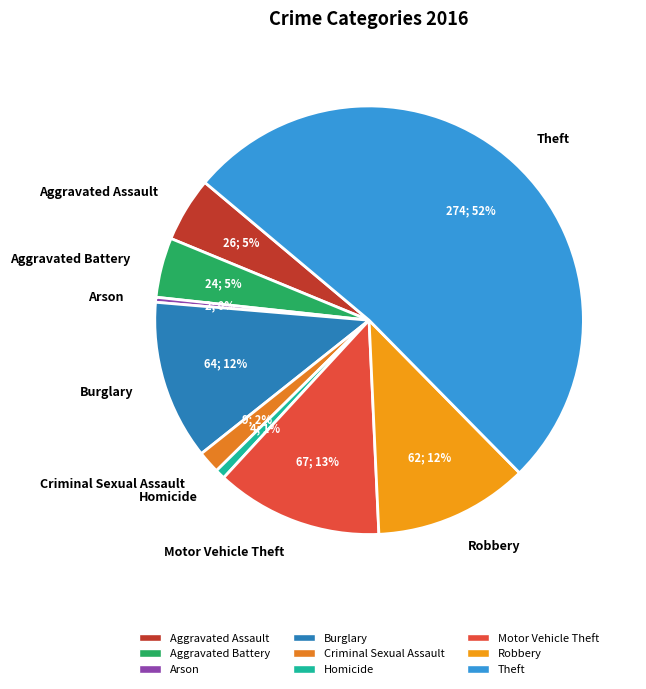

Combined, do Homicide and Motor Vehicle Theft account for over 50%?

No